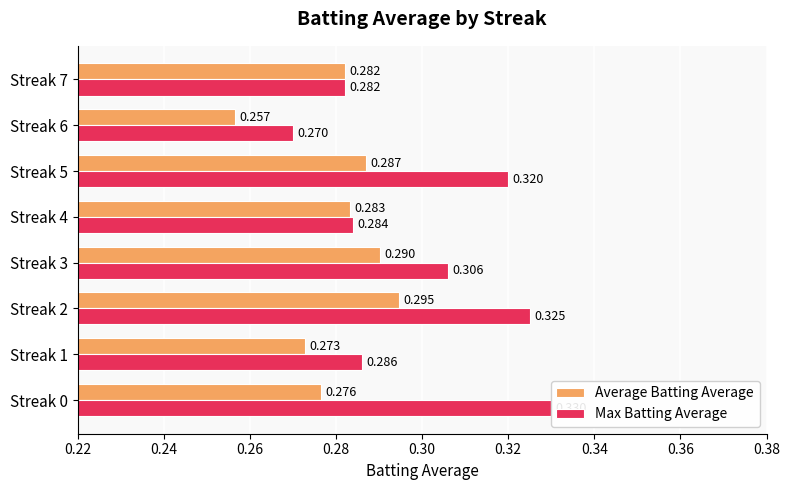

Which series has the largest total across all categories?

Max Batting Average